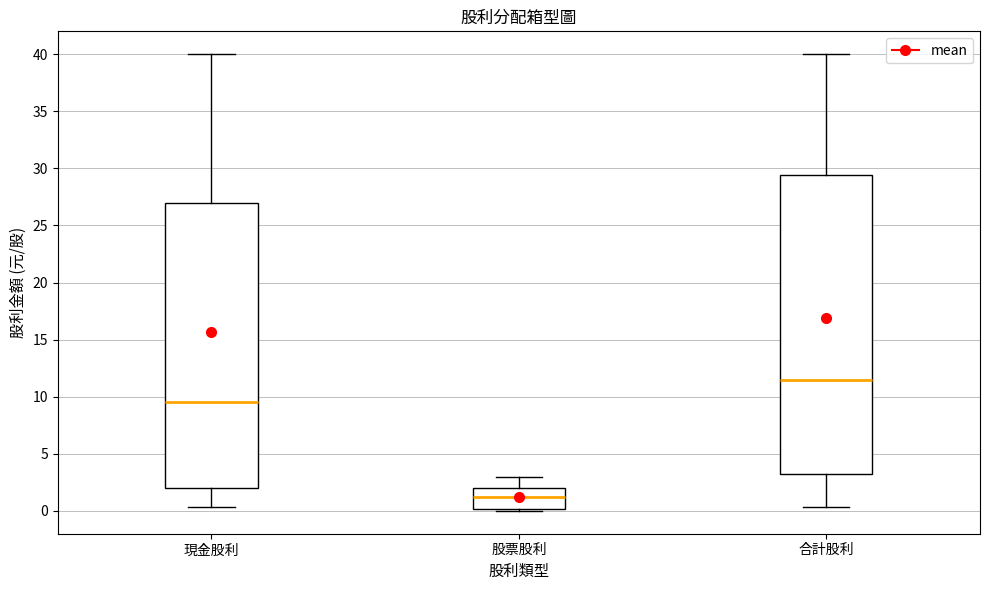

Reading left to right, transcribe this box plot: for each box, give where its median line is, the range the box spans, and where its two whiskers end, as read against the y-axis. The values are not printed on the chart, so give them approximately, as read against the axis.

現金股利: median 9.5, box 2.0 to 27.0, whiskers 0.5 to 40.0
股票股利: median 1.5, box 0.0 to 2.0, whiskers 0.0 to 3.0
合計股利: median 11.5, box 3.5 to 29.5, whiskers 0.5 to 40.0